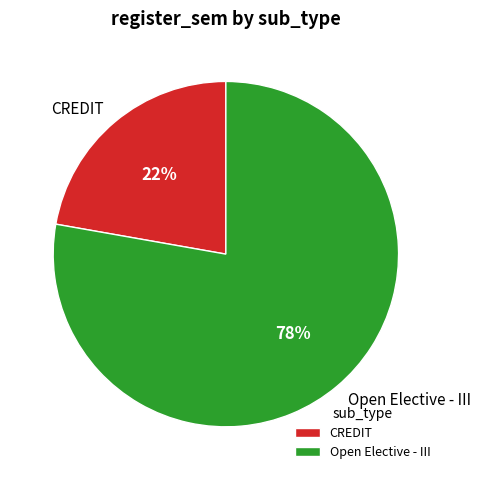

How many segments does this pie chart have?

2